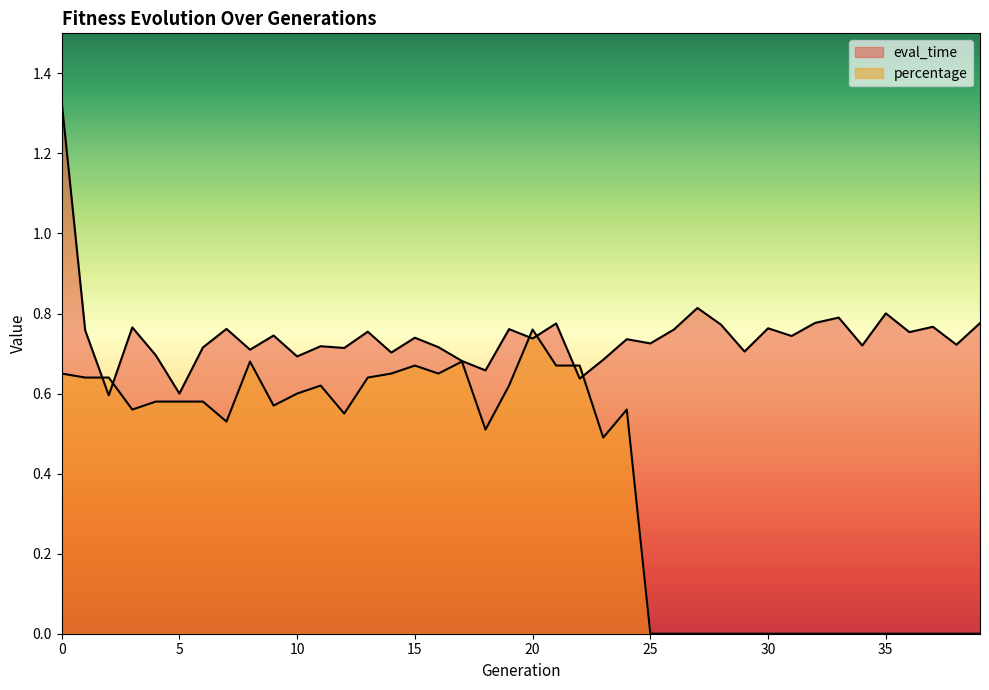

Reading left to right, list all the values displayed in this chart.

eval_time: 1.3	0.8	0.6	0.8	0.7	0.6	0.7	0.8	0.7	0.7	0.7	0.7	0.7	0.8	0.7	0.7	0.7	0.7	0.7	0.8	0.7	0.8	0.6	0.7	0.7	0.7	0.8	0.8	0.8	0.7	0.8	0.7	0.8	0.8	0.7	0.8	0.8	0.8	0.7	0.8
percentage: 0.7	0.6	0.6	0.6	0.6	0.6	0.6	0.5	0.7	0.6	0.6	0.6	0.6	0.6	0.7	0.7	0.7	0.7	0.5	0.6	0.8	0.7	0.7	0.5	0.6	0.0	0.0	0.0	0.0	0.0	0.0	0.0	0.0	0.0	0.0	0.0	0.0	0.0	0.0	0.0